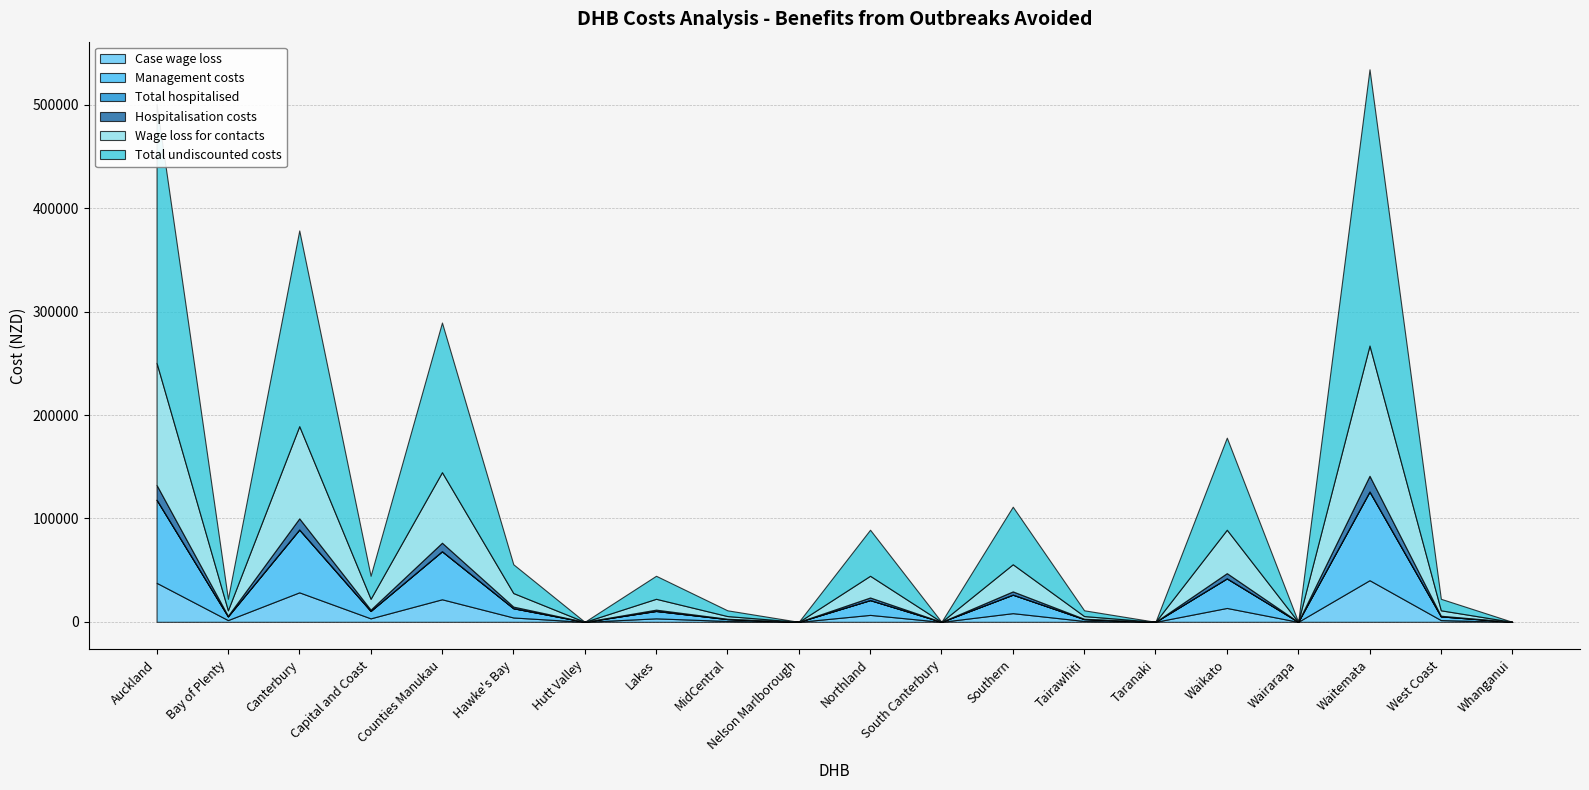

Reading left to right, list all the values displayed in this chart.

Case wage loss: Auckland=37740.8	Bay of Plenty=1677.4	Canterbury=28515.3	Capital and Coast=3354.7	Counties Manukau=21805.8	Hawke's Bay=4193.4	Hutt Valley=0.0	Lakes=3354.7	MidCentral=838.7	Nelson Marlborough=0.0	Northland=6709.5	South Canterbury=0.0	Southern=8386.8	Tairawhiti=838.7	Taranaki=0.0	Waikato=13418.9	Wairarapa=0.0	Waitemata=40256.8	West Coast=1677.4	Whanganui=0.0
Management costs: Auckland=80347.1	Bay of Plenty=3571.0	Canterbury=60706.7	Capital and Coast=7142.0	Counties Manukau=46422.8	Hawke's Bay=8927.5	Hutt Valley=0.0	Lakes=7142.0	MidCentral=1785.5	Nelson Marlborough=0.0	Northland=14283.9	South Canterbury=0.0	Southern=17854.9	Tairawhiti=1785.5	Taranaki=0.0	Waikato=28567.9	Wairarapa=0.0	Waitemata=85703.6	West Coast=3571.0	Whanganui=0.0
Total hospitalised: Auckland=7.7	Bay of Plenty=0.3	Canterbury=5.8	Capital and Coast=0.7	Counties Manukau=4.4	Hawke's Bay=0.9	Hutt Valley=0.0	Lakes=0.7	MidCentral=0.2	Nelson Marlborough=0.0	Northland=1.4	South Canterbury=0.0	Southern=1.7	Tairawhiti=0.2	Taranaki=0.0	Waikato=2.7	Wairarapa=0.0	Waitemata=8.2	West Coast=0.3	Whanganui=0.0
Hospitalisation costs: Auckland=14359.1	Bay of Plenty=638.2	Canterbury=10849.1	Capital and Coast=1276.4	Counties Manukau=8296.3	Hawke's Bay=1595.5	Hutt Valley=0.0	Lakes=1276.4	MidCentral=319.1	Nelson Marlborough=0.0	Northland=2552.7	South Canterbury=0.0	Southern=3190.9	Tairawhiti=319.1	Taranaki=0.0	Waikato=5105.4	Wairarapa=0.0	Waitemata=15316.3	West Coast=638.2	Whanganui=0.0
Wage loss for contacts: Auckland=118105.7	Bay of Plenty=5249.1	Canterbury=89235.4	Capital and Coast=10498.3	Counties Manukau=68238.9	Hawke's Bay=13122.9	Hutt Valley=0.0	Lakes=10498.3	MidCentral=2624.6	Nelson Marlborough=0.0	Northland=20996.6	South Canterbury=0.0	Southern=26245.7	Tairawhiti=2624.6	Taranaki=0.0	Waikato=41993.1	Wairarapa=0.0	Waitemata=125979.4	West Coast=5249.1	Whanganui=0.0
Total undiscounted costs: Auckland=250552.7	Bay of Plenty=11135.7	Canterbury=189306.5	Capital and Coast=22271.4	Counties Manukau=144763.8	Hawke's Bay=27839.2	Hutt Valley=0.0	Lakes=22271.4	MidCentral=5567.8	Nelson Marlborough=0.0	Northland=44542.7	South Canterbury=0.0	Southern=55678.4	Tairawhiti=5567.8	Taranaki=0.0	Waikato=89085.4	Wairarapa=0.0	Waitemata=267256.2	West Coast=11135.7	Whanganui=0.0